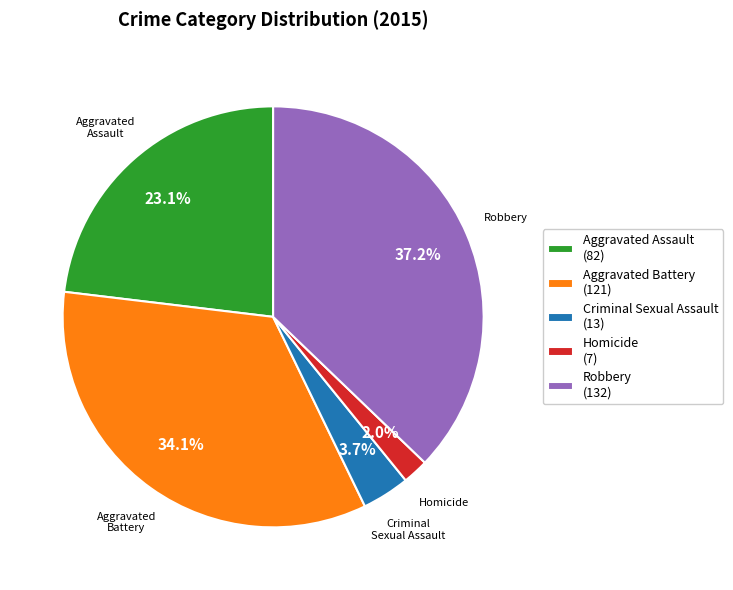

To the nearest percent, what is the difference between the largest and smallest slice percentages?

35%